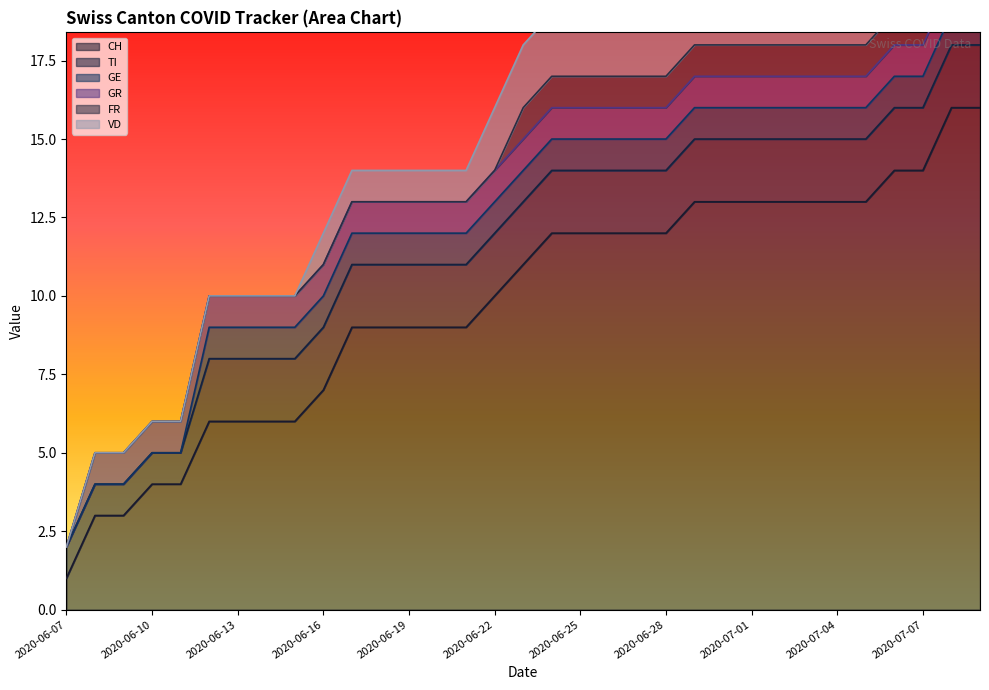

True or false: CH and FR cross at least once.

False